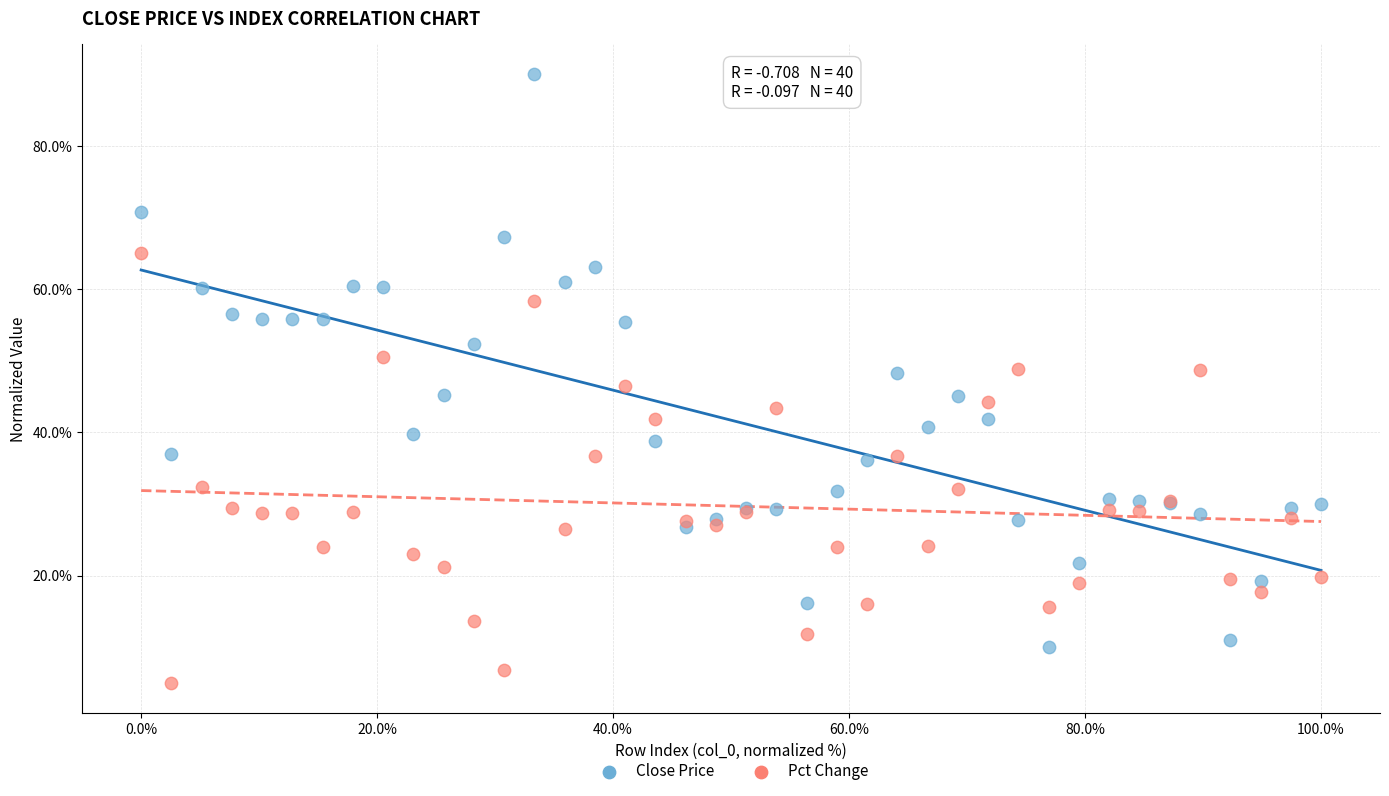

Which series reaches the minimum Y coordinate?

Pct Change